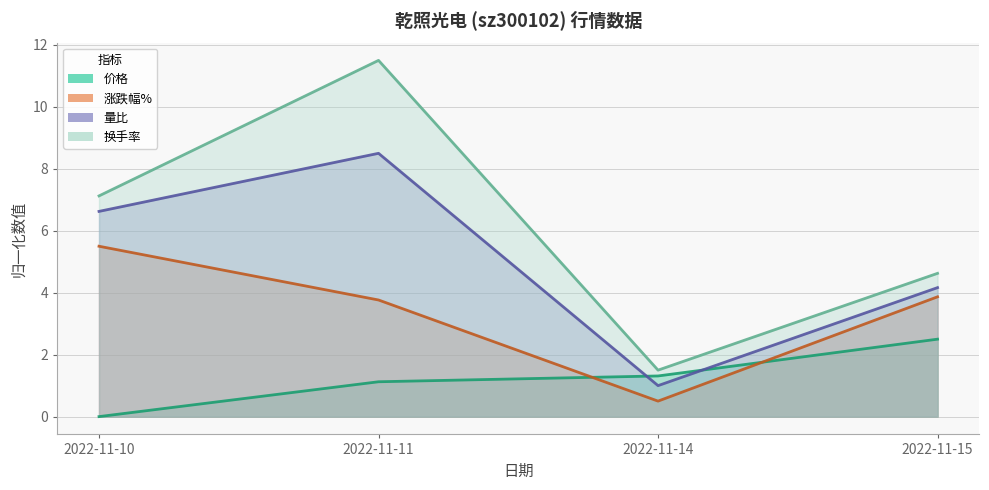

What is the sum of the 换手率 values at 2022-11-15 and 2022-11-14?

6.1